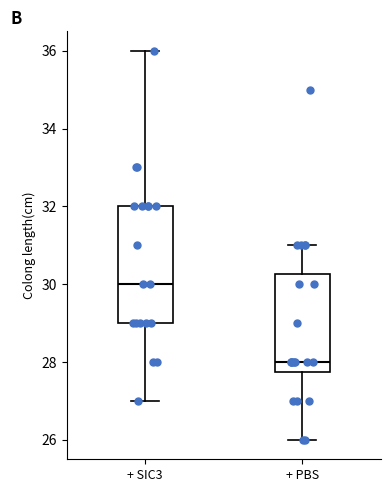

Where does the upper whisker of the box for + SIC3 end on the y-axis? The values are not printed on the chart, so give them approximately, as read against the axis.

36.0